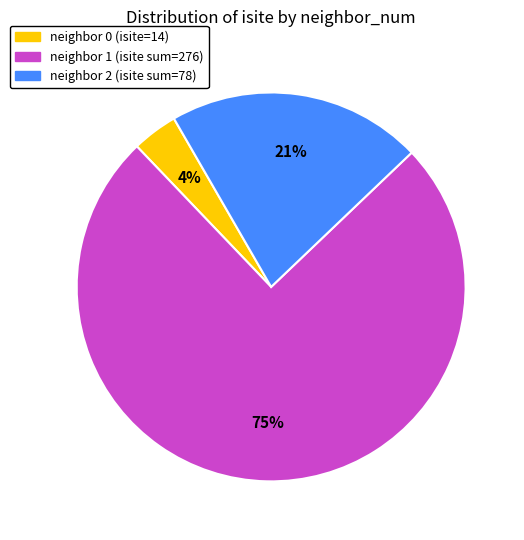

Is neighbor 0 (isite=14) the majority of the pie?

No